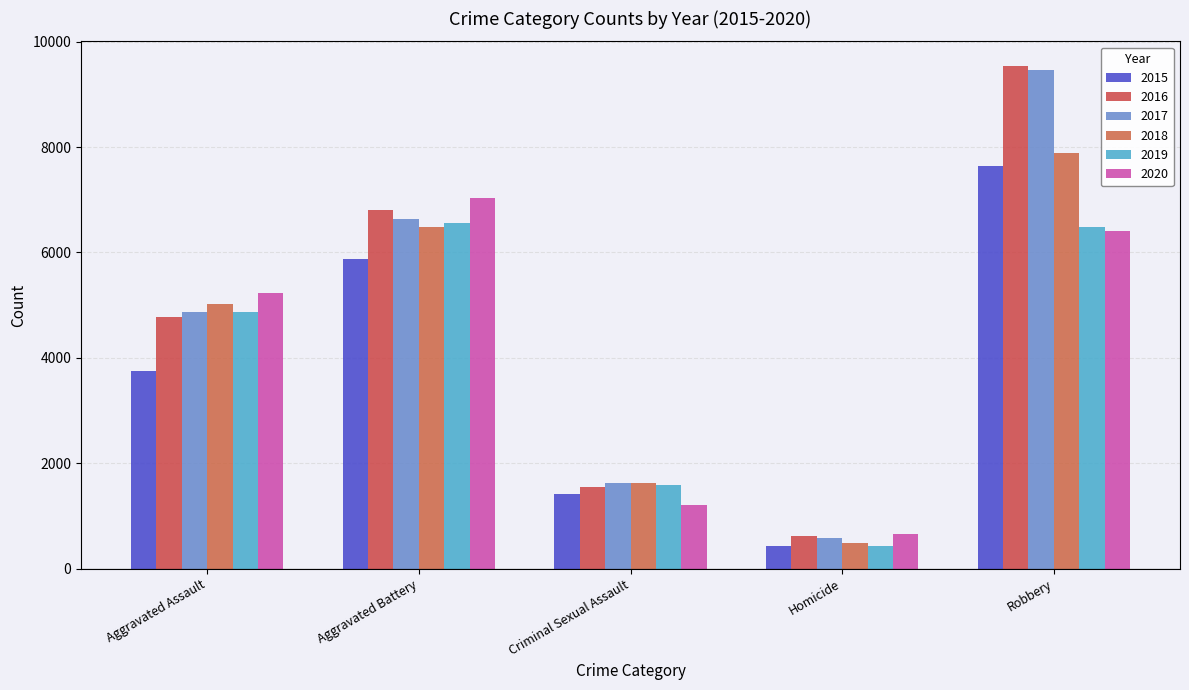

What is the minimum value for 2016?

623